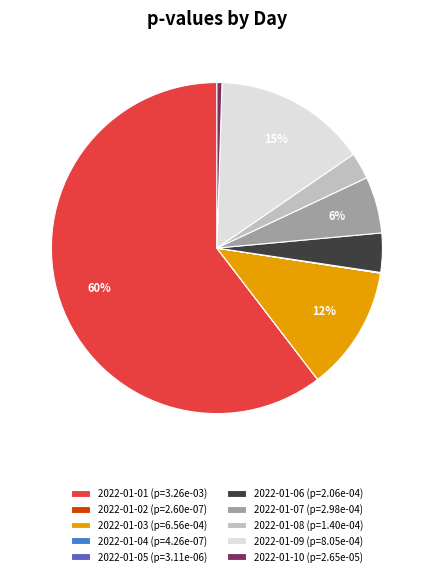

Is the sum of 2022-01-08 (p=1.40e-04) and 2022-01-09 (p=8.05e-04) greater than half?

No